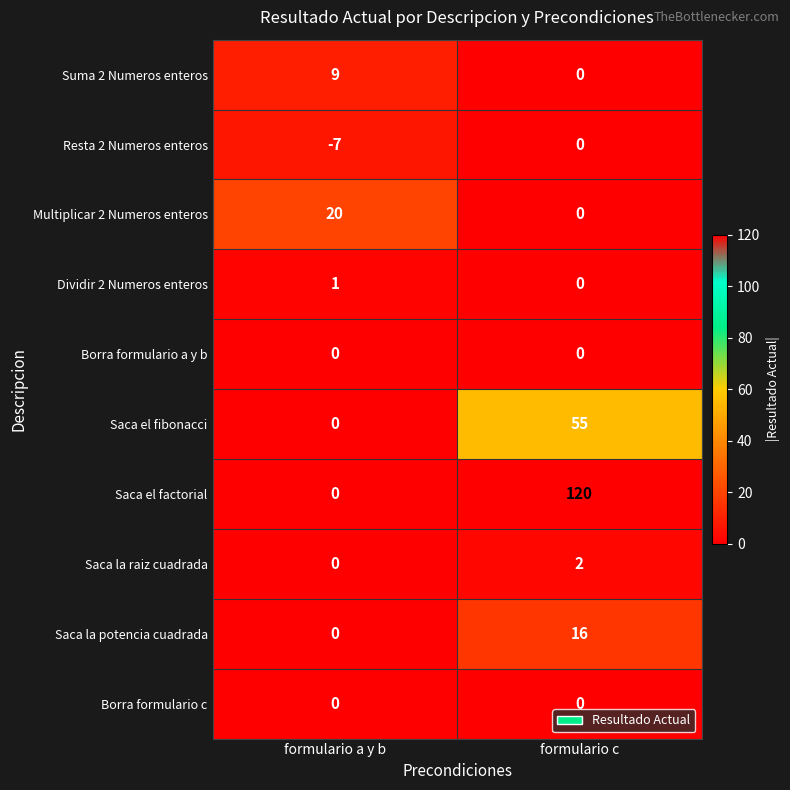

What is the sum of all Multiplicar 2 Numeros enteros values?

20